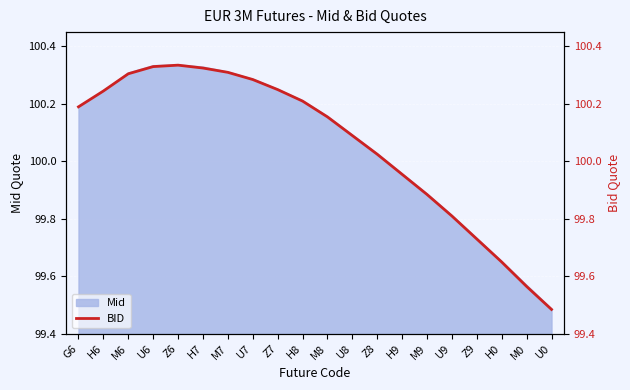

What is the change in value from U7 to U9?

-0.5